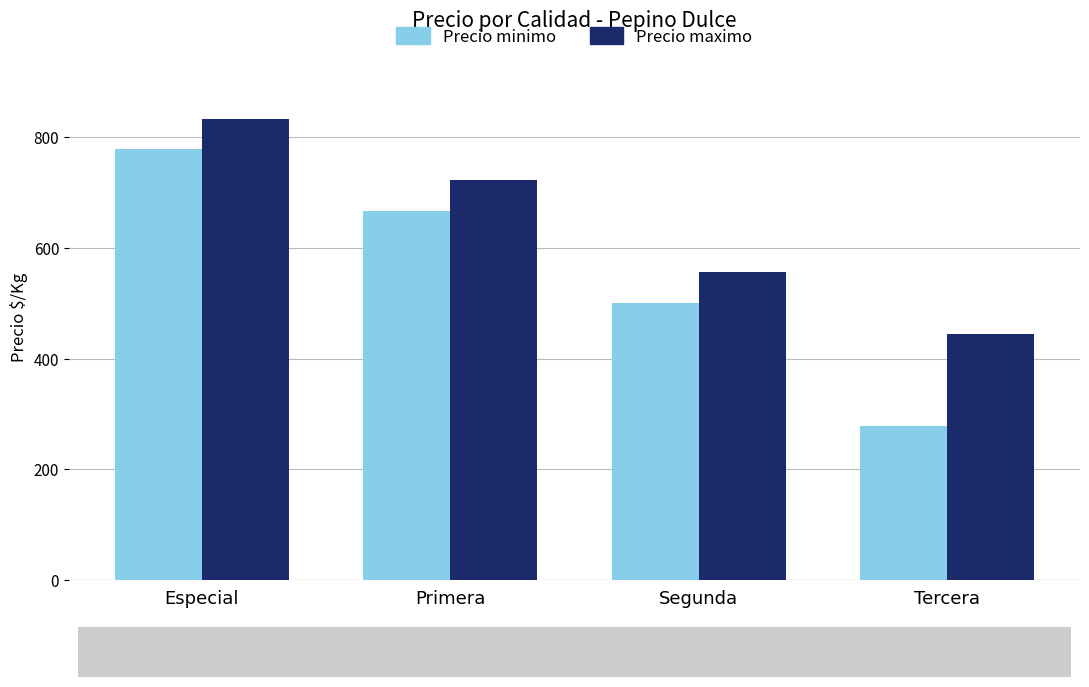

True or false: Precio minimo has a value of 667 at Primera.

True